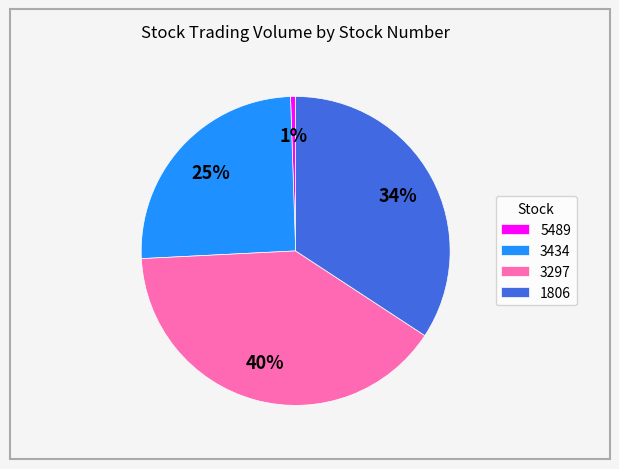

Does 3297 represent more than half of the total?

No